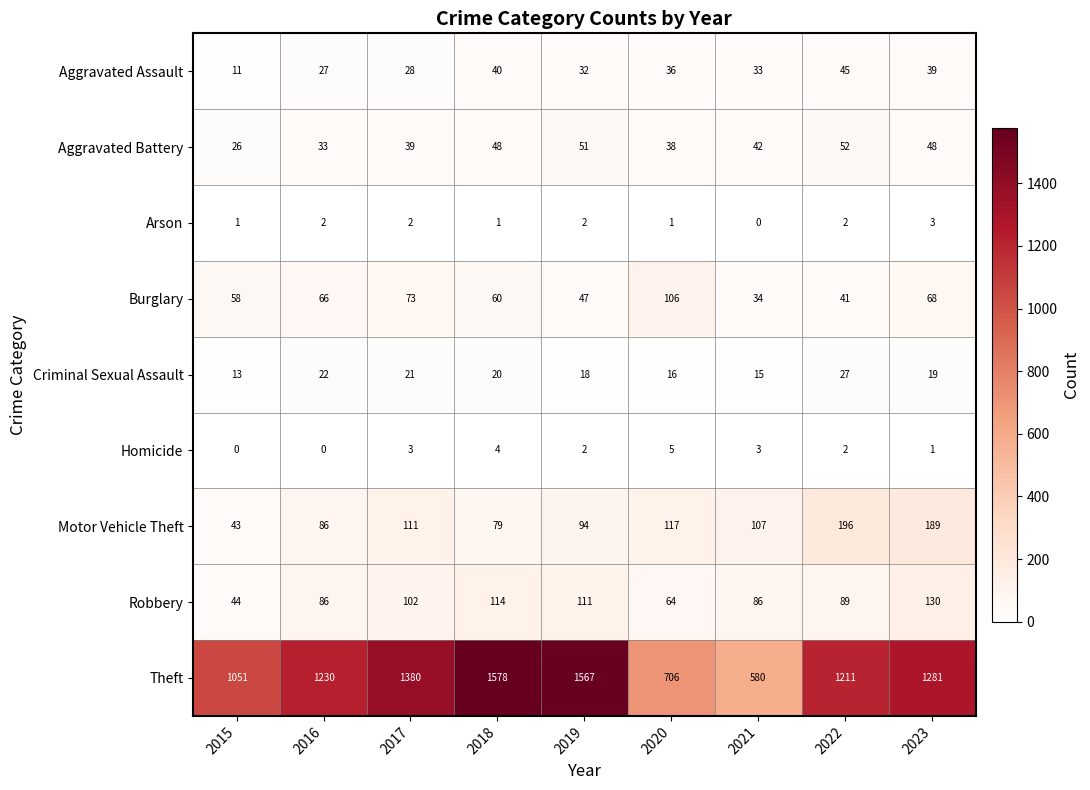

Which series has the largest range (max minus min)?

Theft